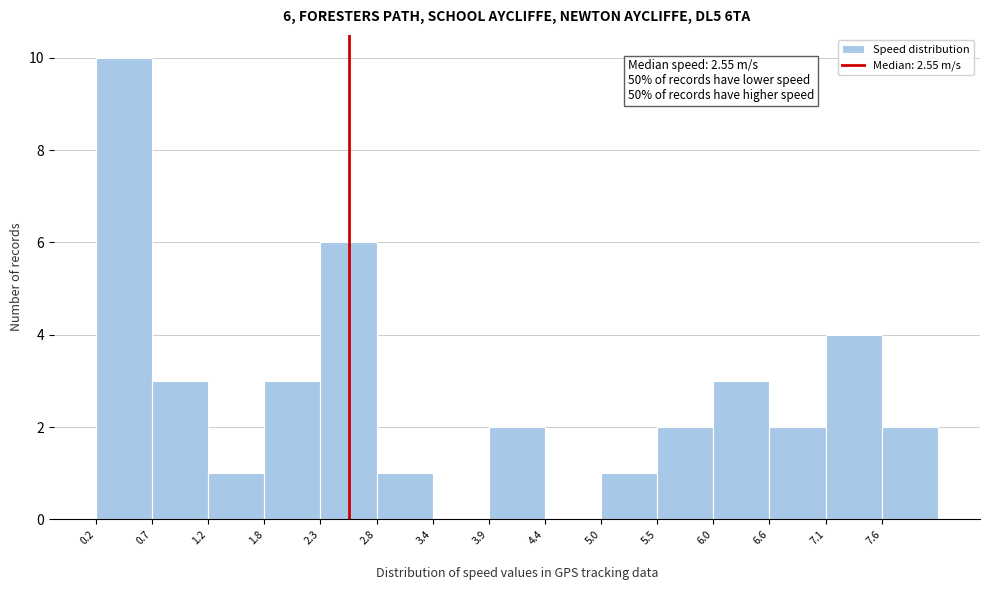

Over which range of the x-axis is the bar tallest?

0.2 to 0.7